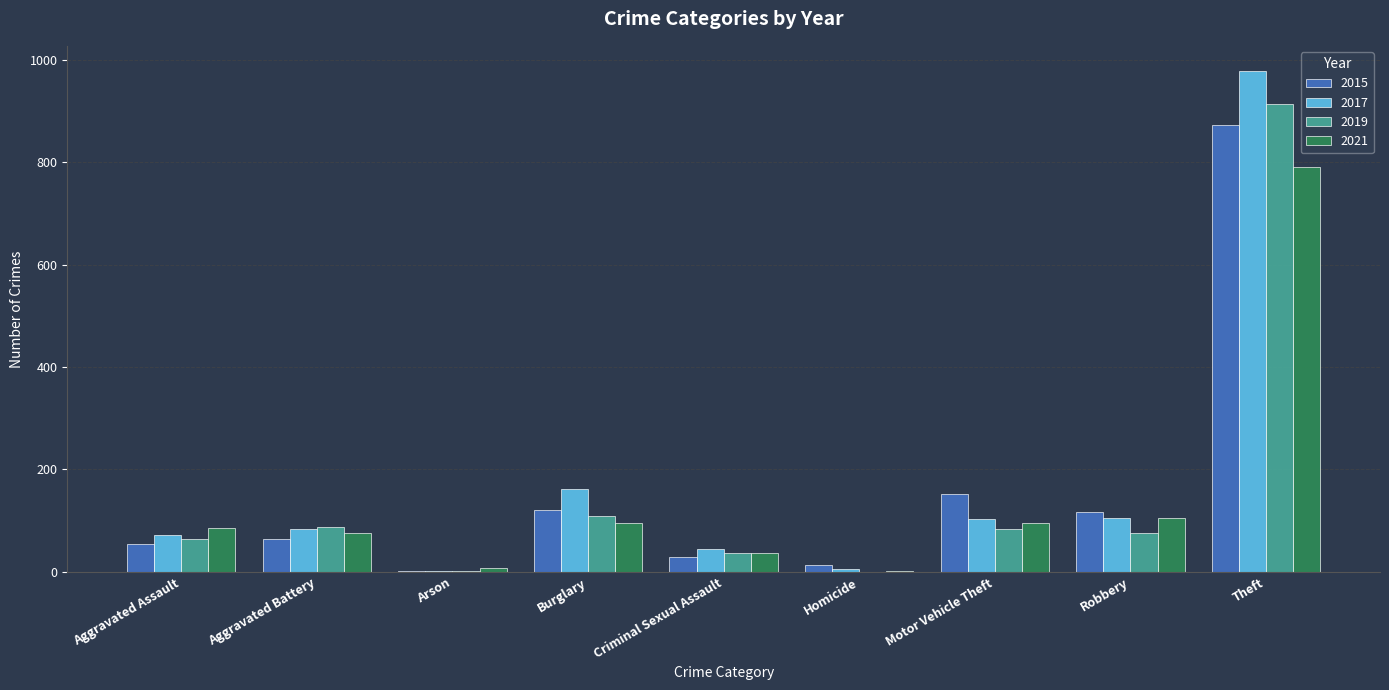

Which label corresponds to the largest value in the chart?

Theft